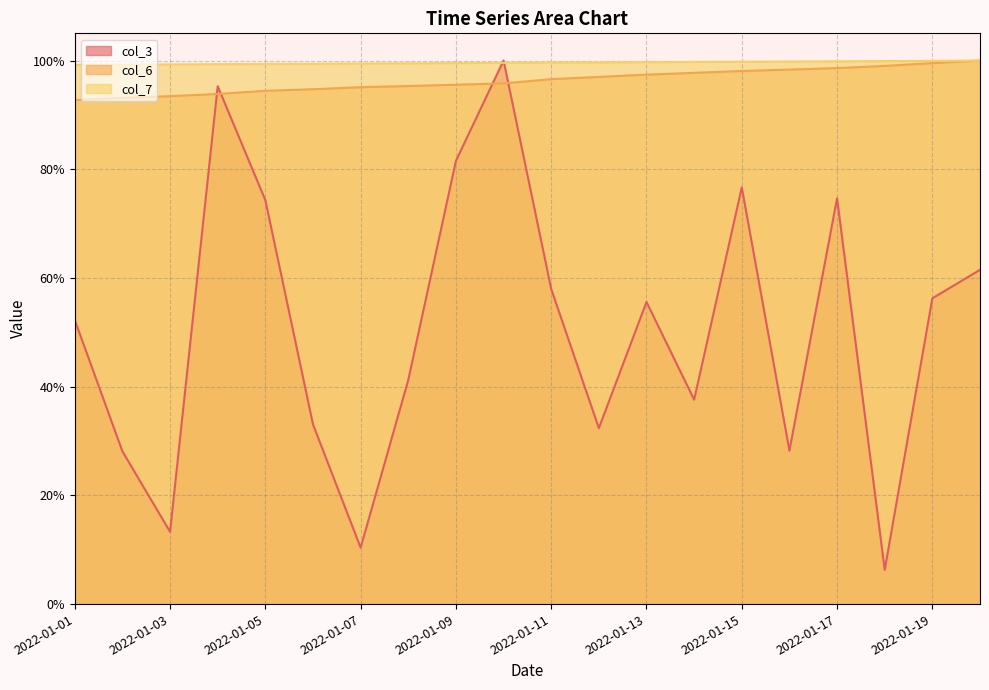

Which has a higher value, 2022-01-12 or 2022-01-01?

2022-01-01